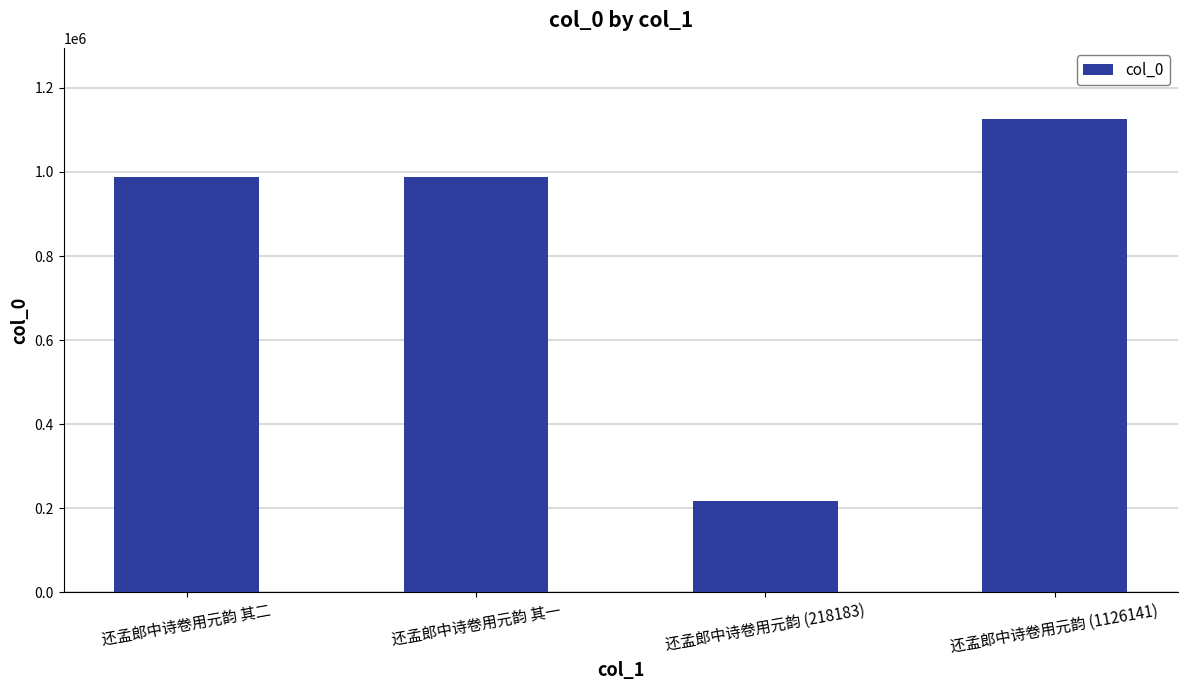

Between 还孟郎中诗卷用元韵 其二 and 还孟郎中诗卷用元韵 (218183), which is larger?

还孟郎中诗卷用元韵 其二